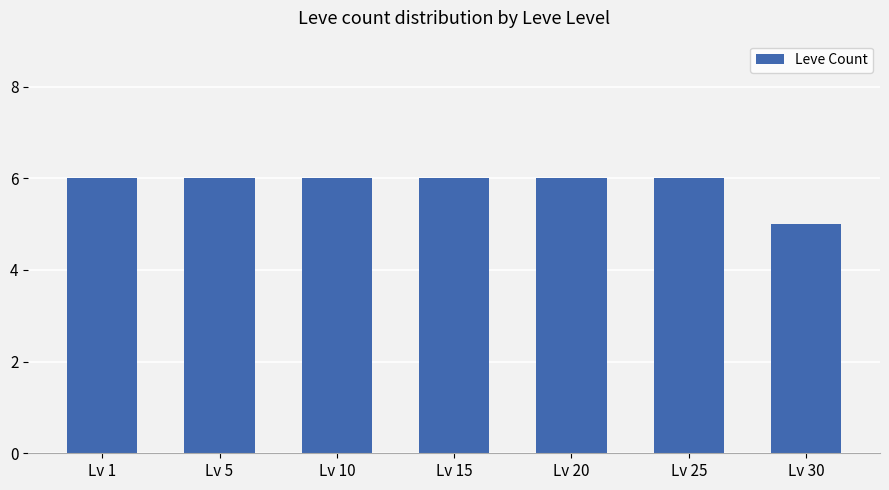

What is the difference between the maximum and minimum values?

1